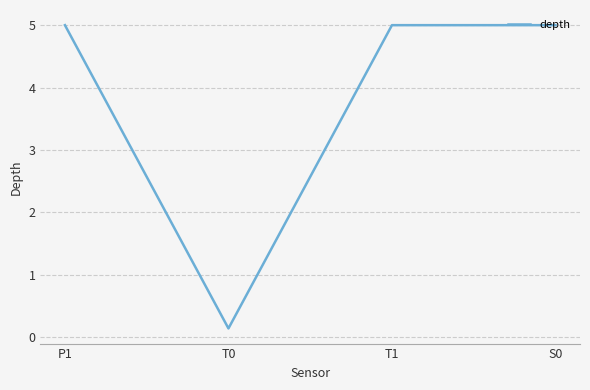

Read the value at S0.

5.0